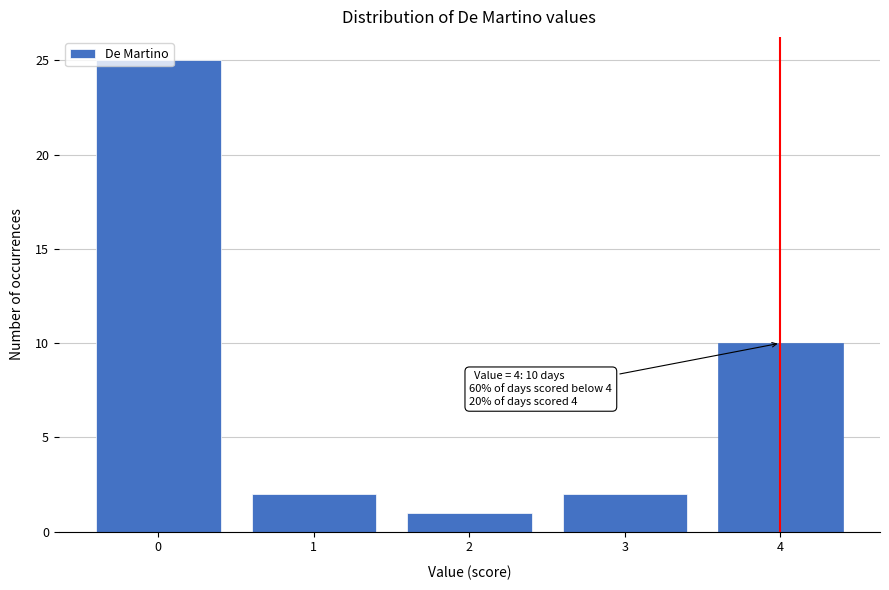

What is the greatest value displayed?

25